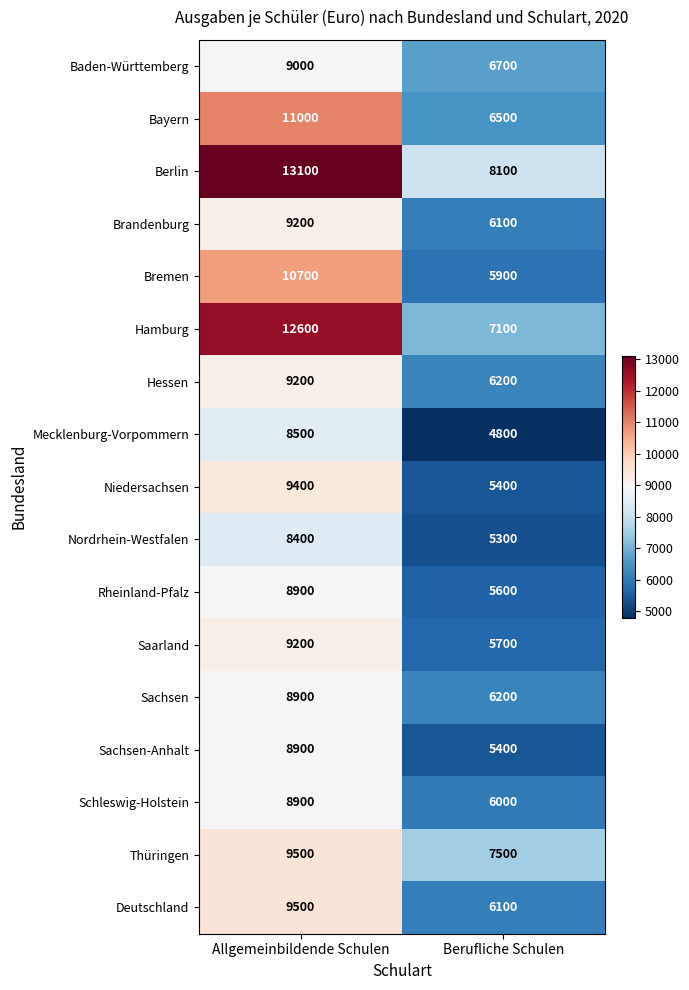

List the labels in order of Hamburg value, largest first.

Allgemeinbildende Schulen, Berufliche Schulen